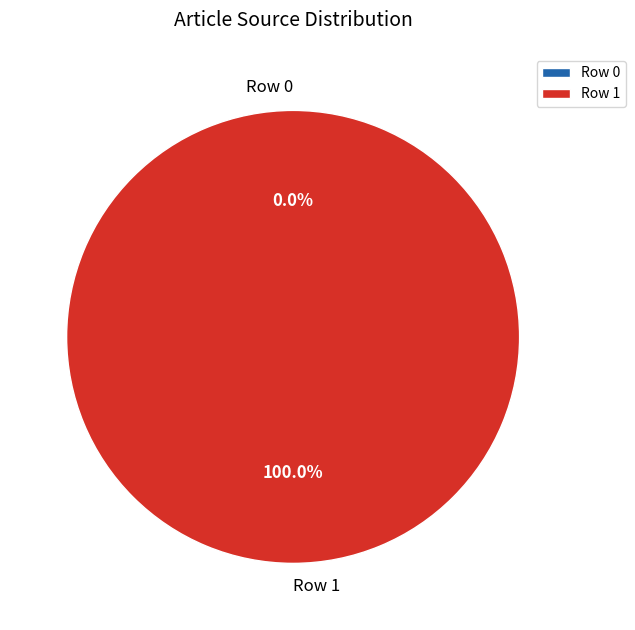

To the nearest percent, what percentage of the pie is Row 1?

100%